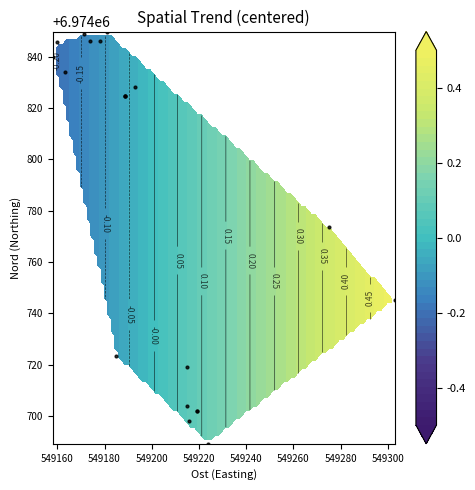

What is the minimum value shown in the chart?

6974689.1